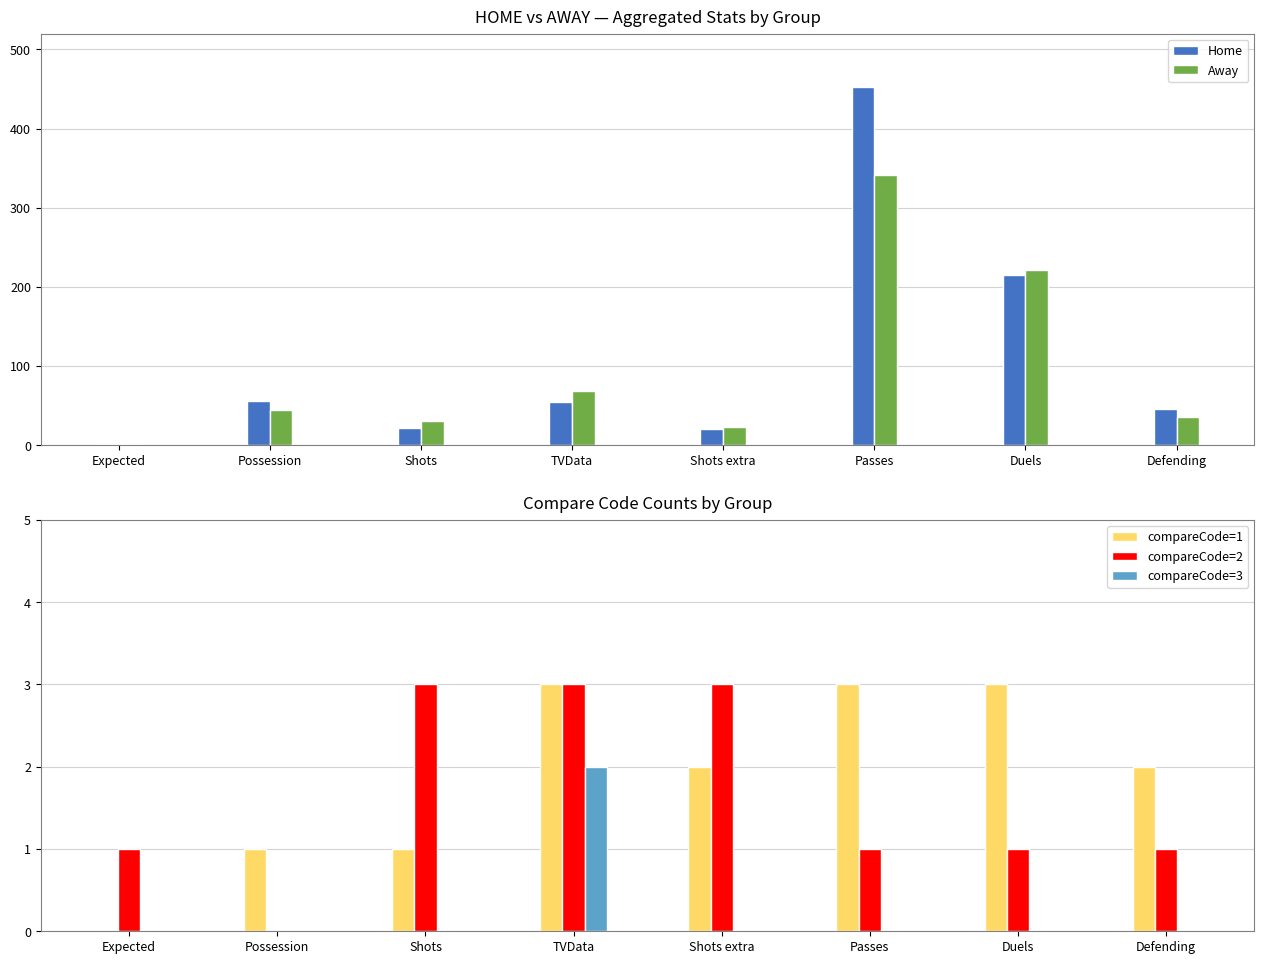

At which category is the sum across all series the highest?

Passes